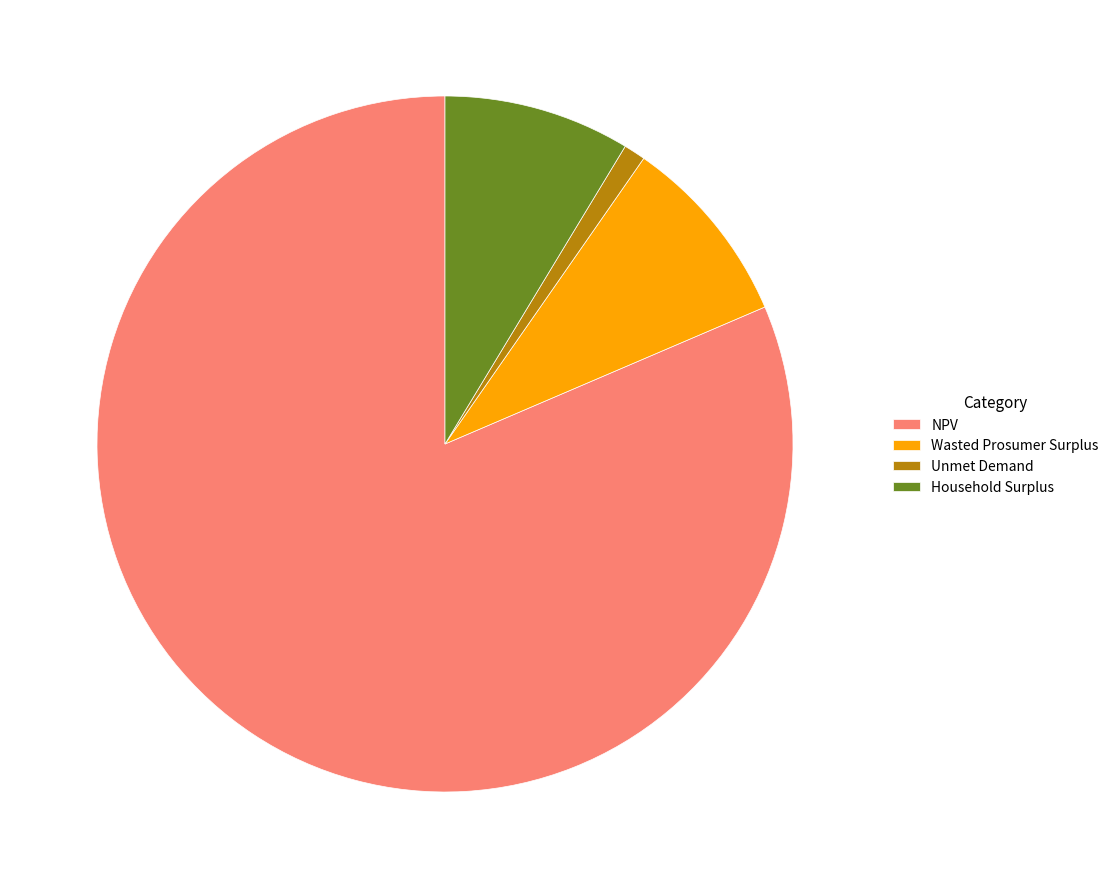

Combined, do Wasted Prosumer Surplus and Unmet Demand account for over 50%?

No